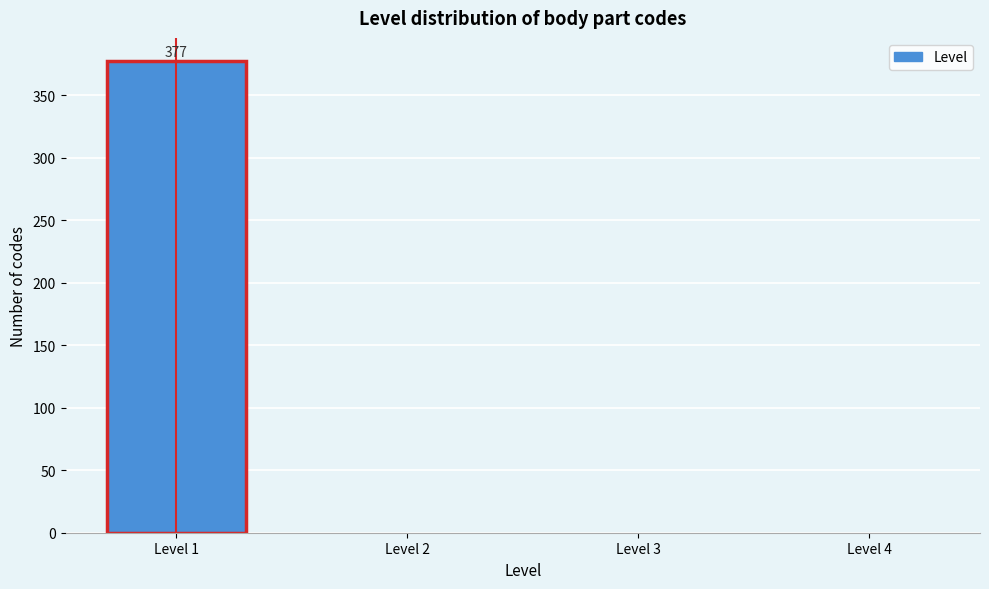

Reading right to left, extract all data points from this chart.

Level 4=0	Level 3=0	Level 2=0	Level 1=377